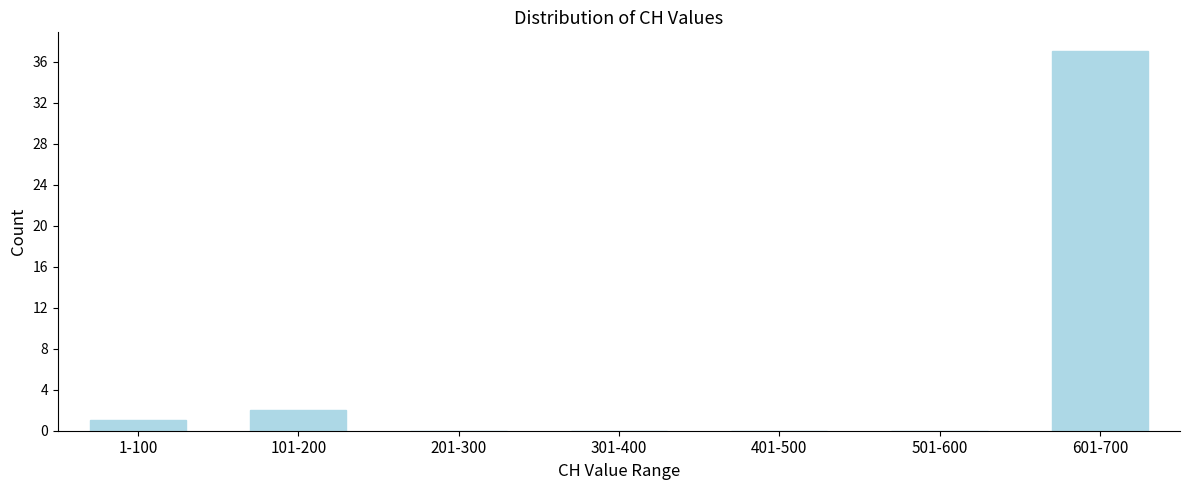

Reading left to right, what are all the values shown in this chart?

1-100=1	101-200=2	201-300=0	301-400=0	401-500=0	501-600=0	601-700=37